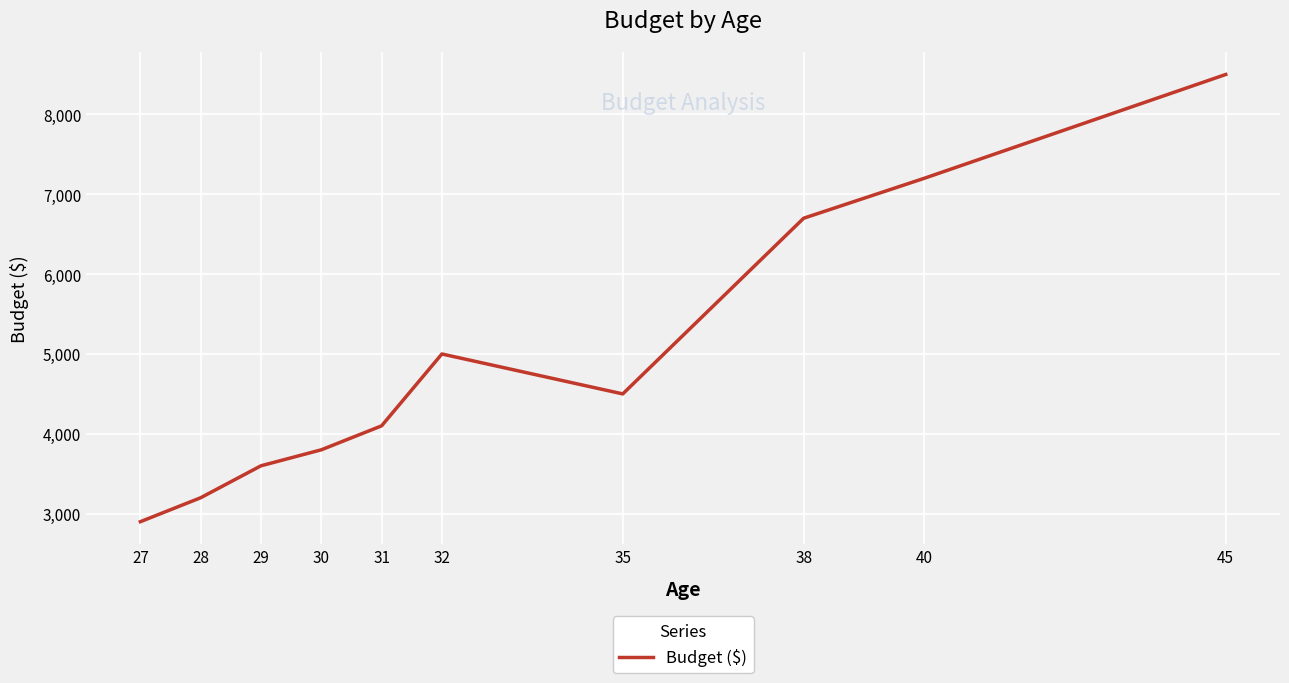

How many lines are shown in the chart?

1